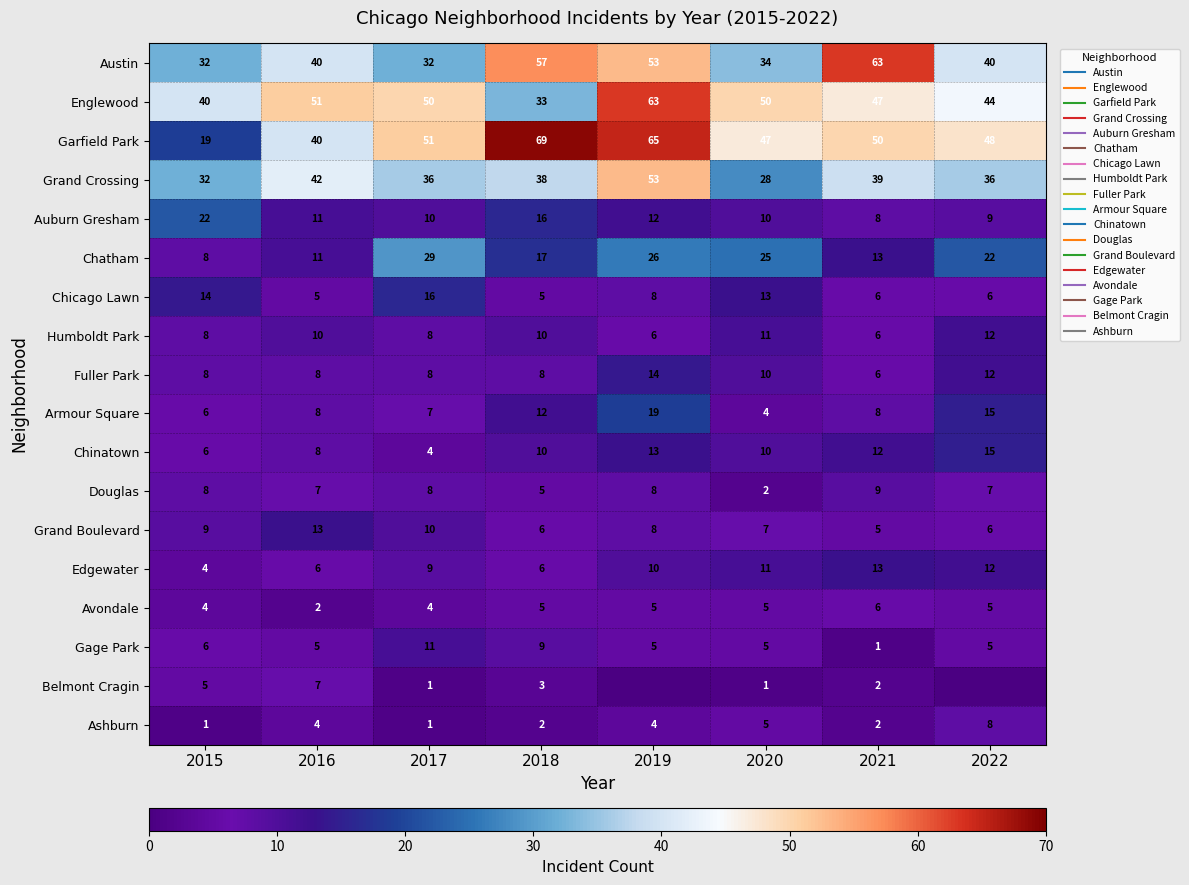

What is the difference between the second highest and second lowest values in the Edgewater series?

6